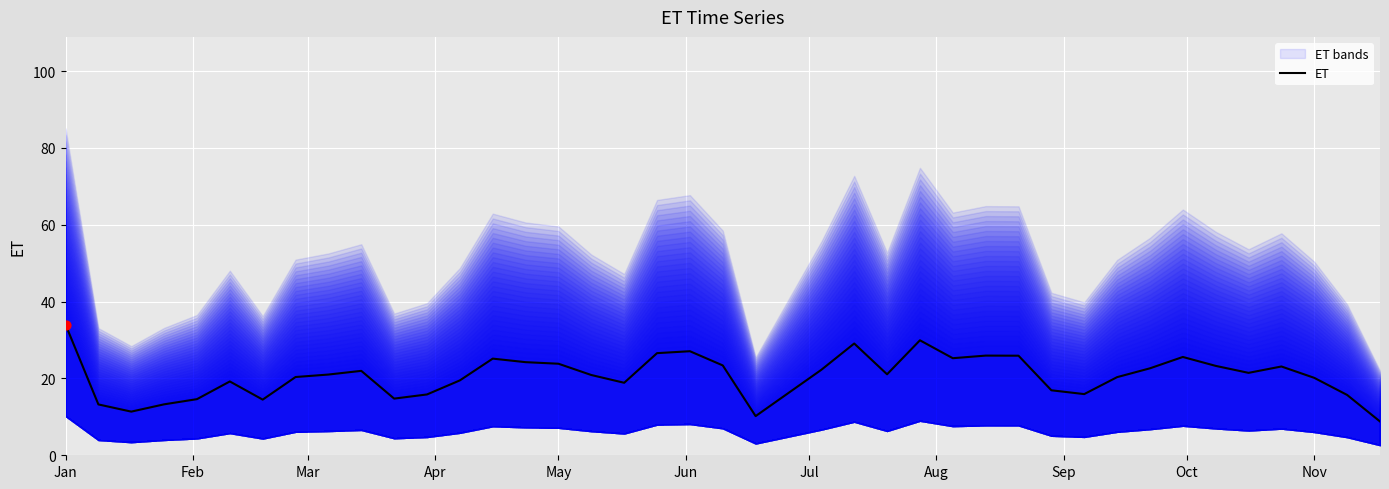

Which category has the highest value in the ET series?

Jan